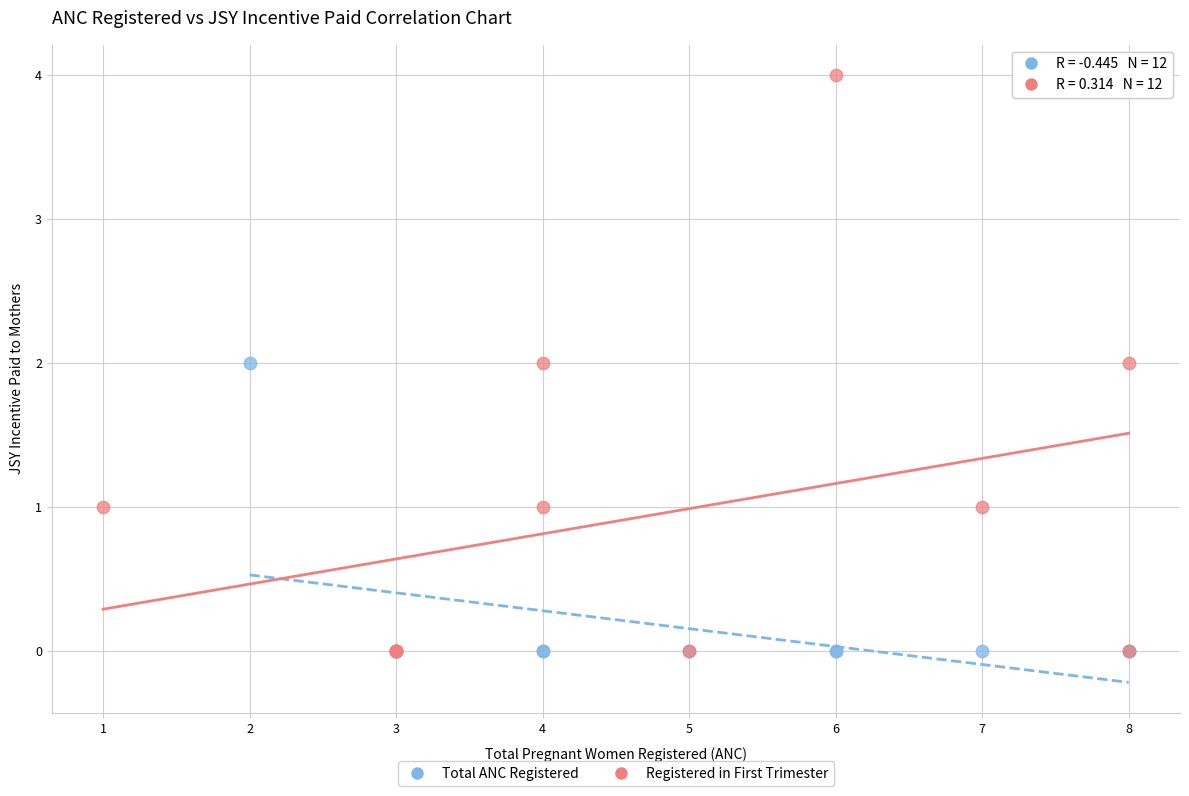

Which series reaches the maximum Y coordinate?

Registered in First Trimester